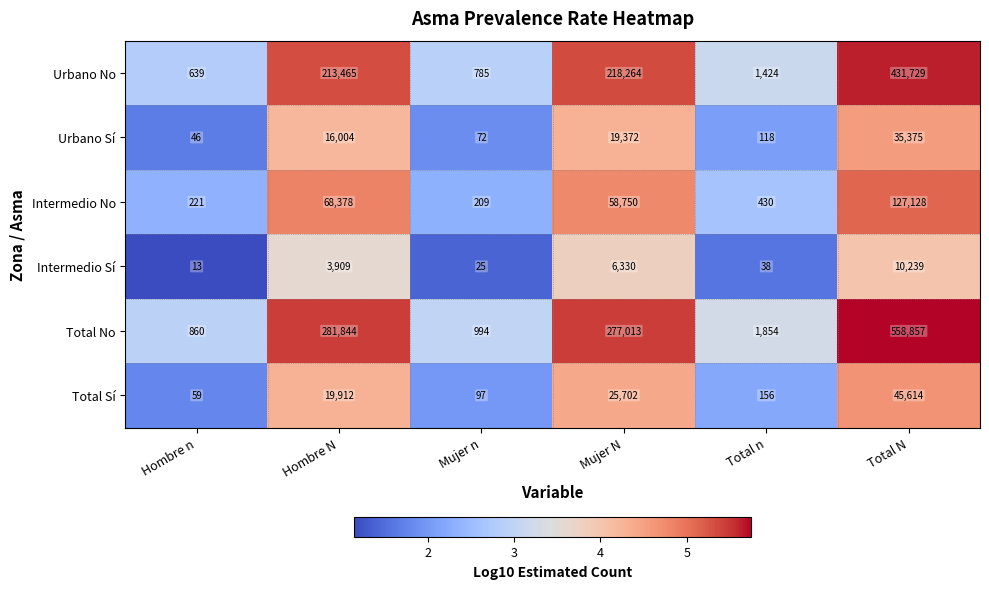

At which category does the chart reach its minimum across all series?

Hombre n